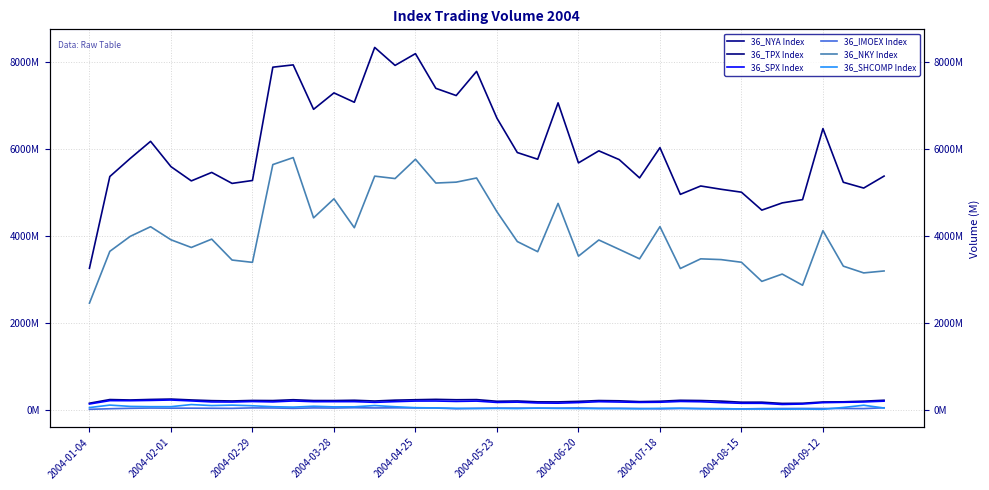

Does the chart display data point markers on the line(s)?

No